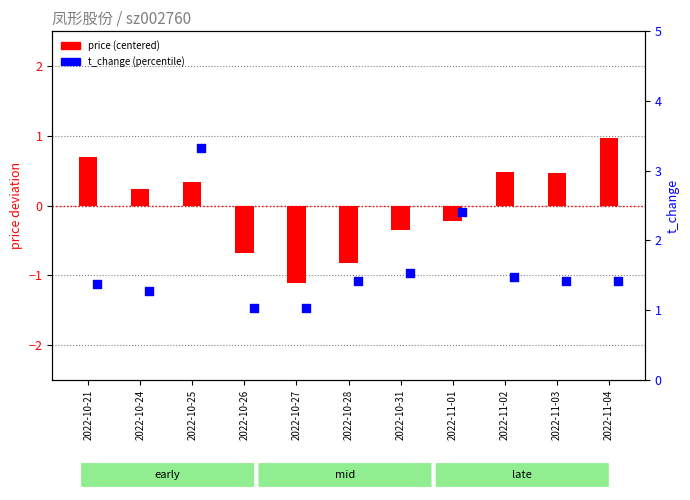

What is the total value across all series at 2022-10-24?

1.5